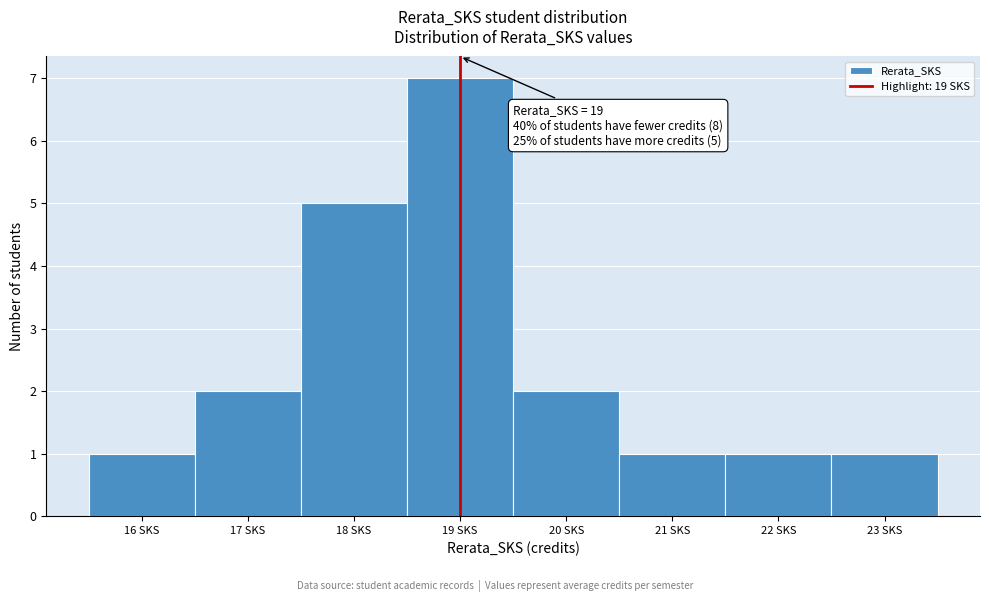

Over which range of the x-axis is the bar tallest?

18.5 to 19.5